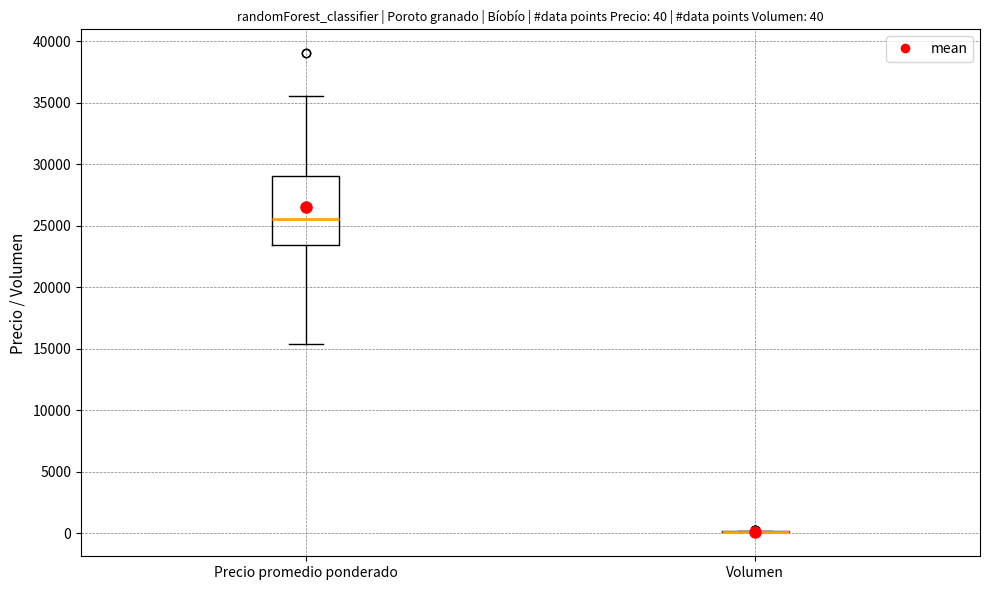

Which box is the tallest, from its lower edge to its upper edge?

Precio promedio ponderado